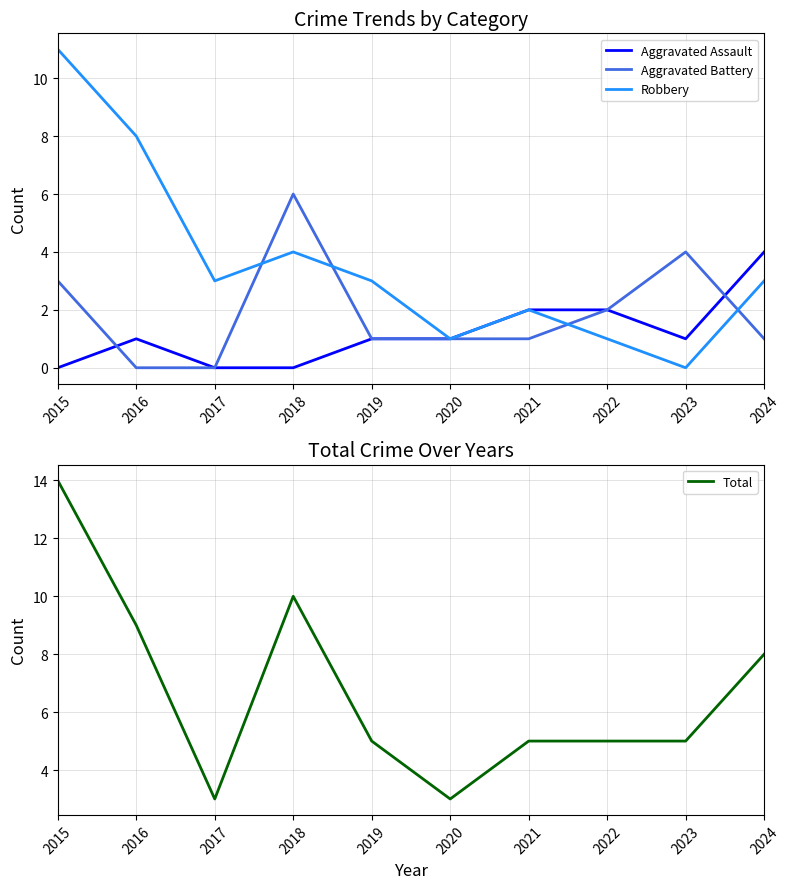

At which category is the sum across all series the highest?

2015